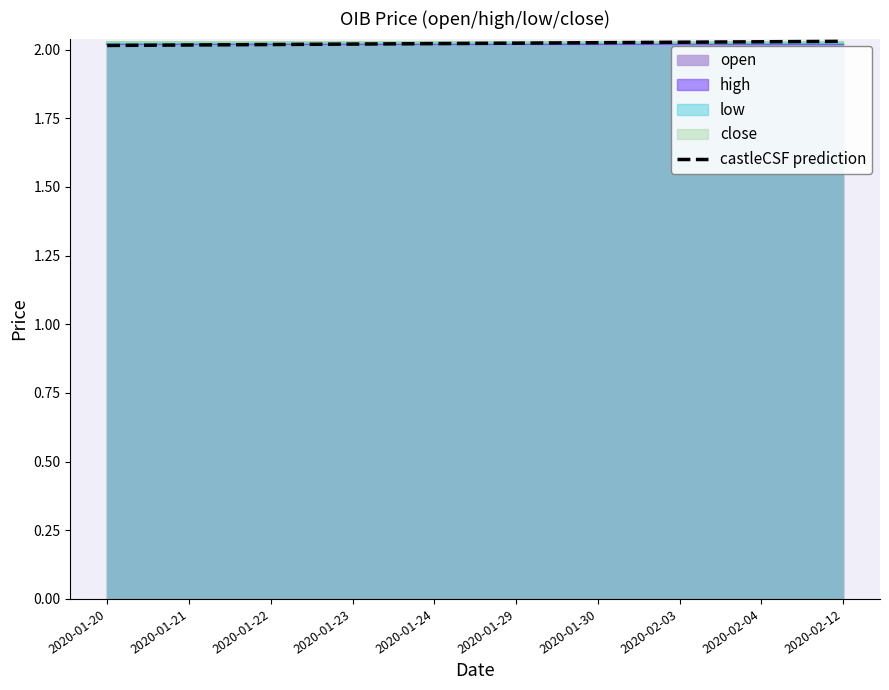

Reading left to right, transcribe all the data shown in this chart.

2.0	2.0	2.0	2.0	2.0	2.0	2.0	2.0	2.0	2.0